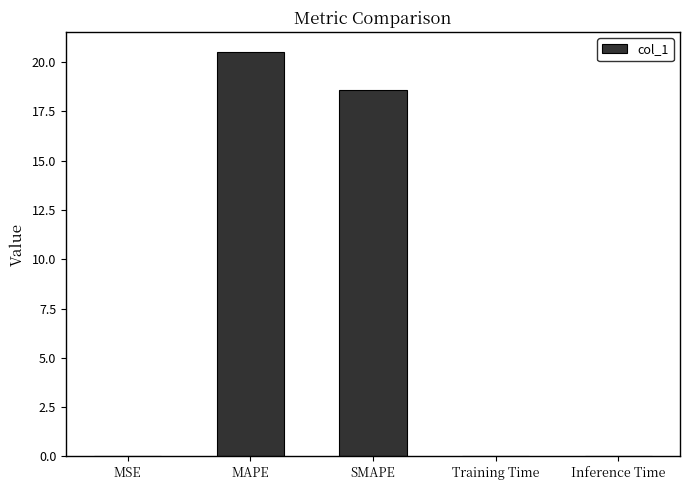

What is the sum of all values?

39.2